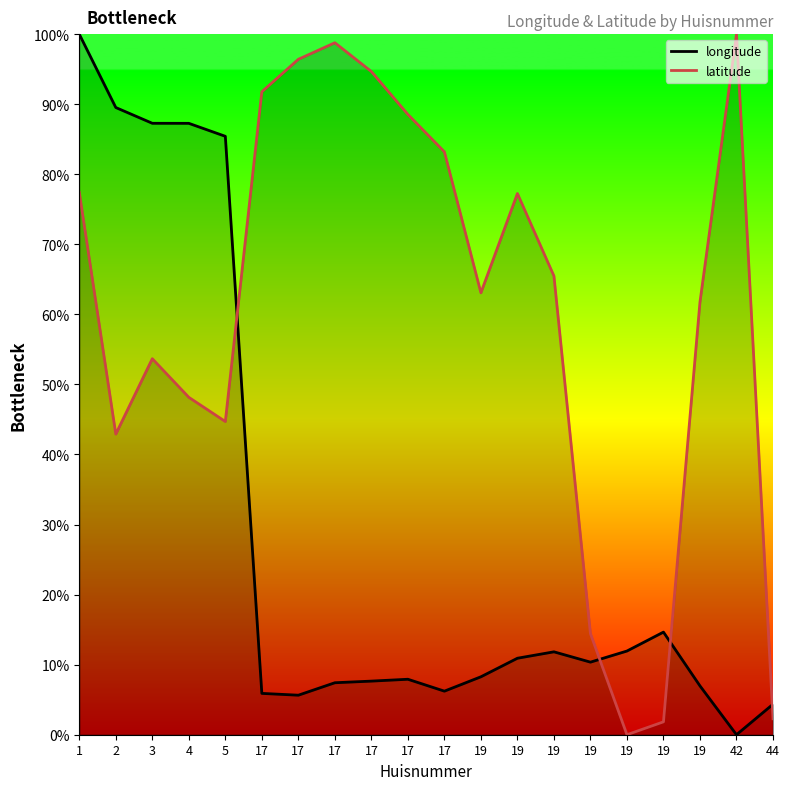

Reading left to right, extract all data points from this chart.

longitude: 100.0	89.5	87.3	87.3	85.4	5.9	5.6	7.4	7.7	7.9	6.2	8.3	10.9	11.8	10.4	11.9	14.6	7.0	0.0	4.4
latitude: 77.4	42.9	53.7	48.2	44.7	91.8	96.4	98.8	94.7	88.5	83.2	63.1	77.3	65.5	14.4	0.0	1.8	61.8	100.0	2.3